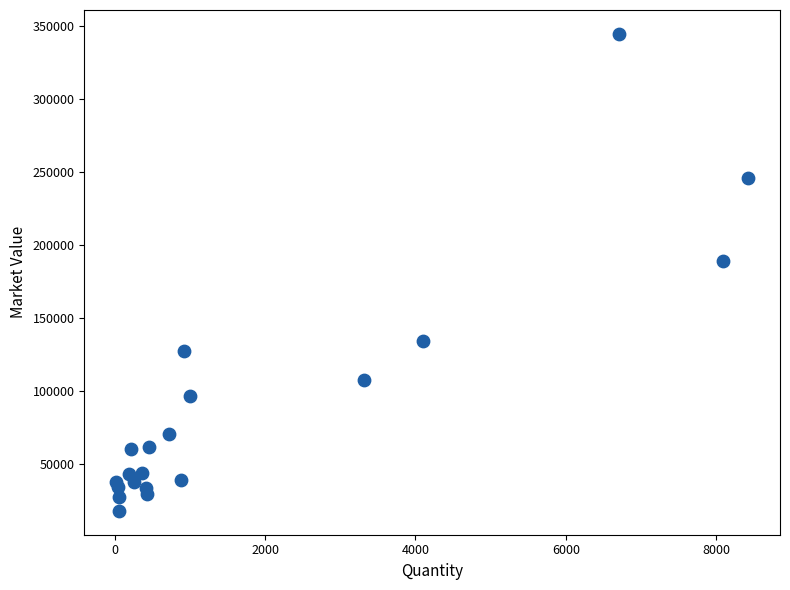

What Y value in the scatter plot is closest to 181345?

189012.0